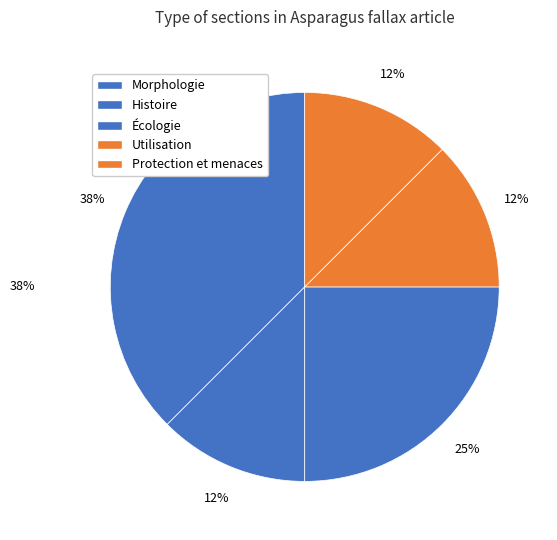

Which category has the smallest portion of the pie?

Histoire